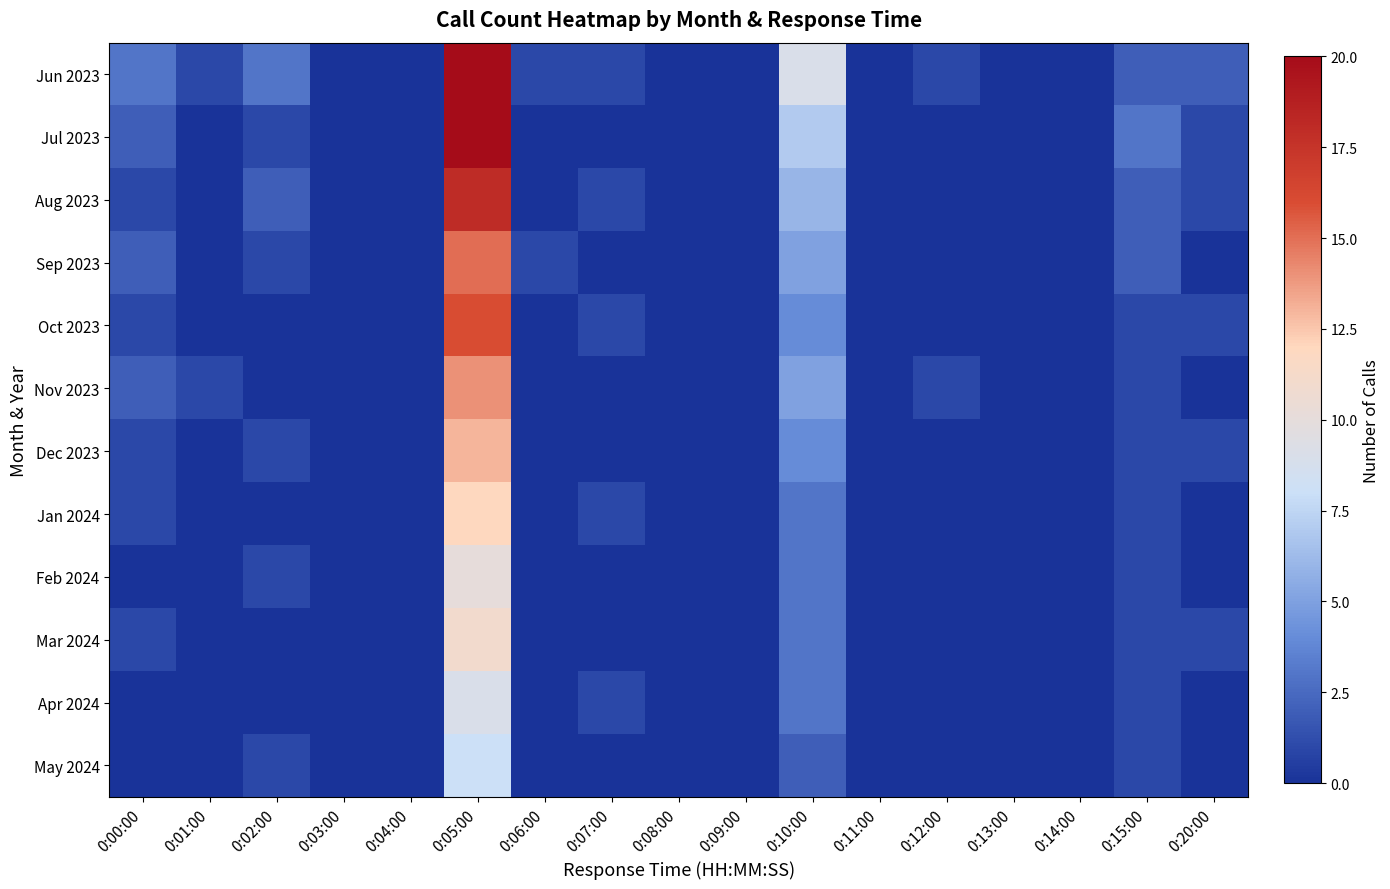

Reading right to left, list all the values displayed in this chart.

Jun 2023: 0:20:00=2	0:15:00=2	0:14:00=0	0:13:00=0	0:12:00=1	0:11:00=0	0:10:00=9	0:09:00=0	0:08:00=0	0:07:00=1	0:06:00=1	0:05:00=28	0:04:00=0	0:03:00=0	0:02:00=3	0:01:00=1	0:00:00=3
Jul 2023: 0:20:00=1	0:15:00=3	0:14:00=0	0:13:00=0	0:12:00=0	0:11:00=0	0:10:00=7	0:09:00=0	0:08:00=0	0:07:00=0	0:06:00=0	0:05:00=20	0:04:00=0	0:03:00=0	0:02:00=1	0:01:00=0	0:00:00=2
Aug 2023: 0:20:00=1	0:15:00=2	0:14:00=0	0:13:00=0	0:12:00=0	0:11:00=0	0:10:00=6	0:09:00=0	0:08:00=0	0:07:00=1	0:06:00=0	0:05:00=18	0:04:00=0	0:03:00=0	0:02:00=2	0:01:00=0	0:00:00=1
Sep 2023: 0:20:00=0	0:15:00=2	0:14:00=0	0:13:00=0	0:12:00=0	0:11:00=0	0:10:00=5	0:09:00=0	0:08:00=0	0:07:00=0	0:06:00=1	0:05:00=15	0:04:00=0	0:03:00=0	0:02:00=1	0:01:00=0	0:00:00=2
Oct 2023: 0:20:00=1	0:15:00=1	0:14:00=0	0:13:00=0	0:12:00=0	0:11:00=0	0:10:00=4	0:09:00=0	0:08:00=0	0:07:00=1	0:06:00=0	0:05:00=16	0:04:00=0	0:03:00=0	0:02:00=0	0:01:00=0	0:00:00=1
Nov 2023: 0:20:00=0	0:15:00=1	0:14:00=0	0:13:00=0	0:12:00=1	0:11:00=0	0:10:00=5	0:09:00=0	0:08:00=0	0:07:00=0	0:06:00=0	0:05:00=14	0:04:00=0	0:03:00=0	0:02:00=0	0:01:00=1	0:00:00=2
Dec 2023: 0:20:00=1	0:15:00=1	0:14:00=0	0:13:00=0	0:12:00=0	0:11:00=0	0:10:00=4	0:09:00=0	0:08:00=0	0:07:00=0	0:06:00=0	0:05:00=13	0:04:00=0	0:03:00=0	0:02:00=1	0:01:00=0	0:00:00=1
Jan 2024: 0:20:00=0	0:15:00=1	0:14:00=0	0:13:00=0	0:12:00=0	0:11:00=0	0:10:00=3	0:09:00=0	0:08:00=0	0:07:00=1	0:06:00=0	0:05:00=12	0:04:00=0	0:03:00=0	0:02:00=0	0:01:00=0	0:00:00=1
Feb 2024: 0:20:00=0	0:15:00=1	0:14:00=0	0:13:00=0	0:12:00=0	0:11:00=0	0:10:00=3	0:09:00=0	0:08:00=0	0:07:00=0	0:06:00=0	0:05:00=10	0:04:00=0	0:03:00=0	0:02:00=1	0:01:00=0	0:00:00=0
Mar 2024: 0:20:00=1	0:15:00=1	0:14:00=0	0:13:00=0	0:12:00=0	0:11:00=0	0:10:00=3	0:09:00=0	0:08:00=0	0:07:00=0	0:06:00=0	0:05:00=11	0:04:00=0	0:03:00=0	0:02:00=0	0:01:00=0	0:00:00=1
Apr 2024: 0:20:00=0	0:15:00=1	0:14:00=0	0:13:00=0	0:12:00=0	0:11:00=0	0:10:00=3	0:09:00=0	0:08:00=0	0:07:00=1	0:06:00=0	0:05:00=9	0:04:00=0	0:03:00=0	0:02:00=0	0:01:00=0	0:00:00=0
May 2024: 0:20:00=0	0:15:00=1	0:14:00=0	0:13:00=0	0:12:00=0	0:11:00=0	0:10:00=2	0:09:00=0	0:08:00=0	0:07:00=0	0:06:00=0	0:05:00=8	0:04:00=0	0:03:00=0	0:02:00=1	0:01:00=0	0:00:00=0